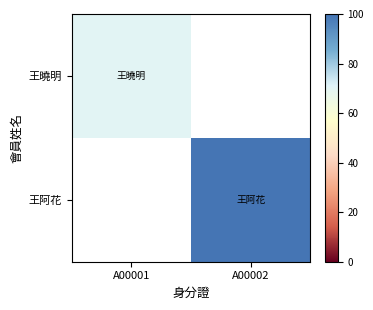

The 王曉明 series shows 70.0 at A00001. True or false?

True